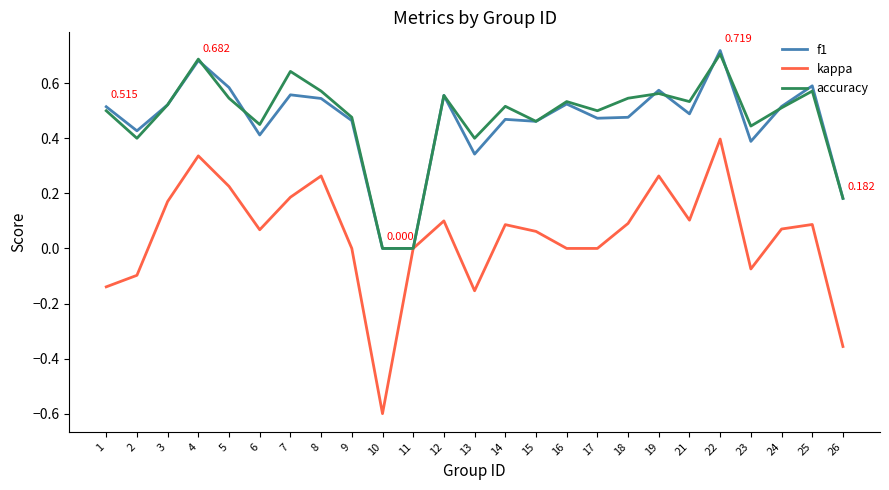

Is the value of accuracy at 23 greater than the value of f1 at 8?

No